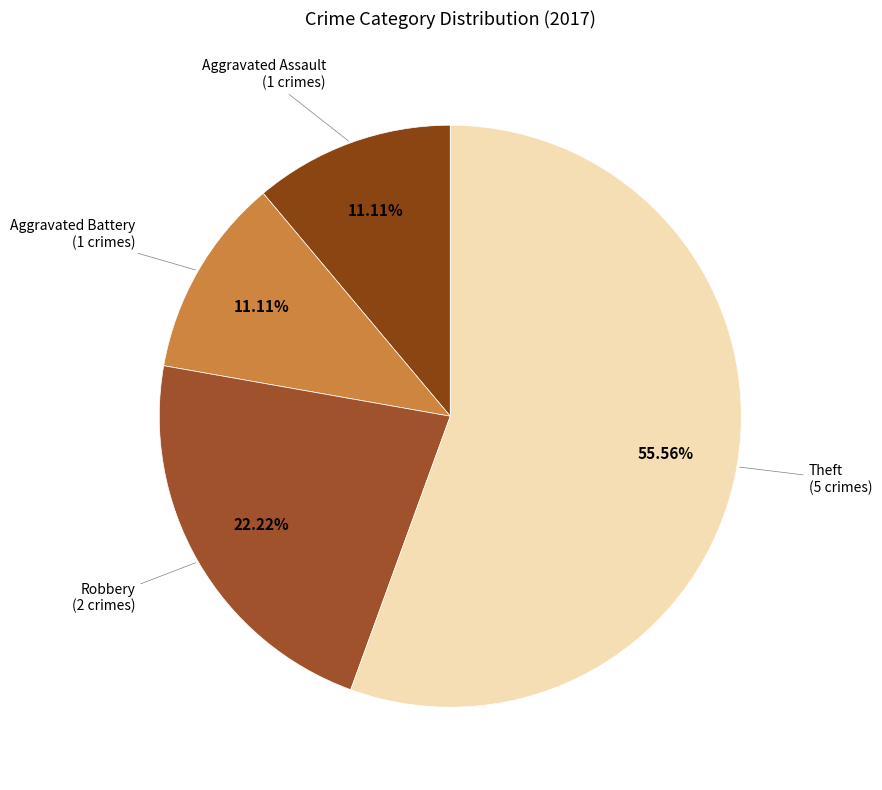

How many segments does this pie chart have?

4